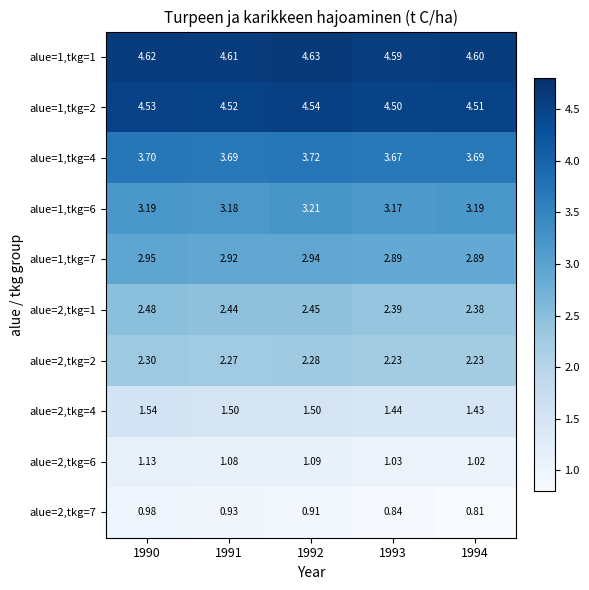

At how many categories does at least one series exceed 3?

5